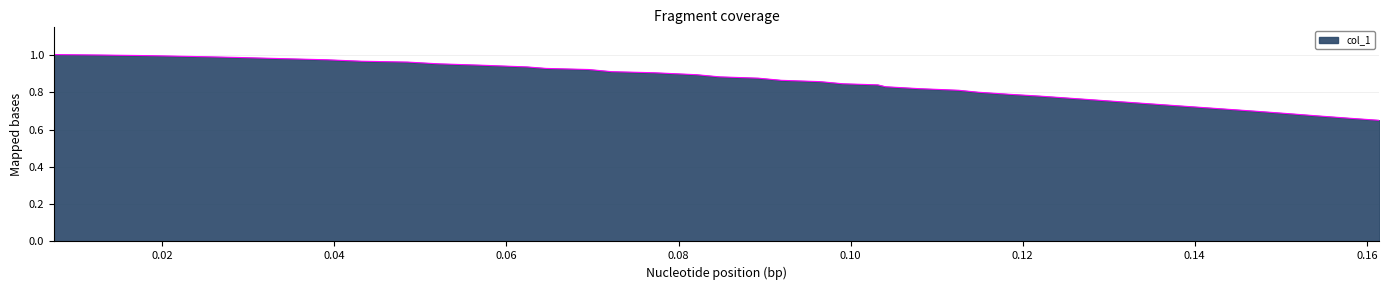

What is the difference between the maximum and minimum values?

0.4